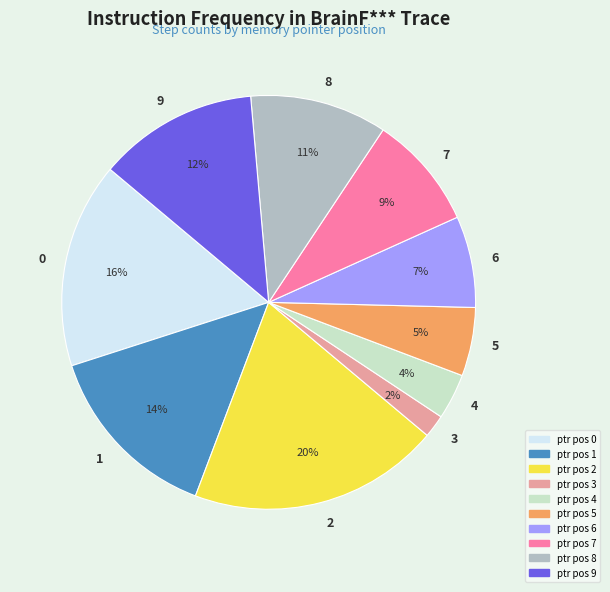

Is there any slice that represents more than half of the pie?

No